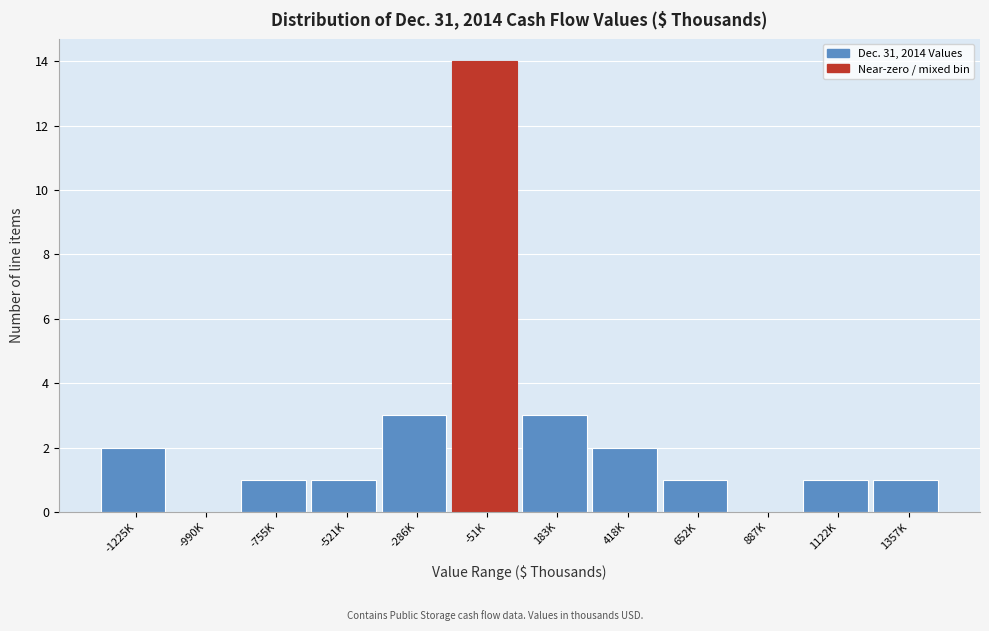

Reading left to right, list all the values displayed in this chart.

-1225K=2	-990K=0	-755K=1	-521K=1	-286K=3	-51K=14	183K=3	418K=2	652K=1	887K=0	1122K=1	1357K=1